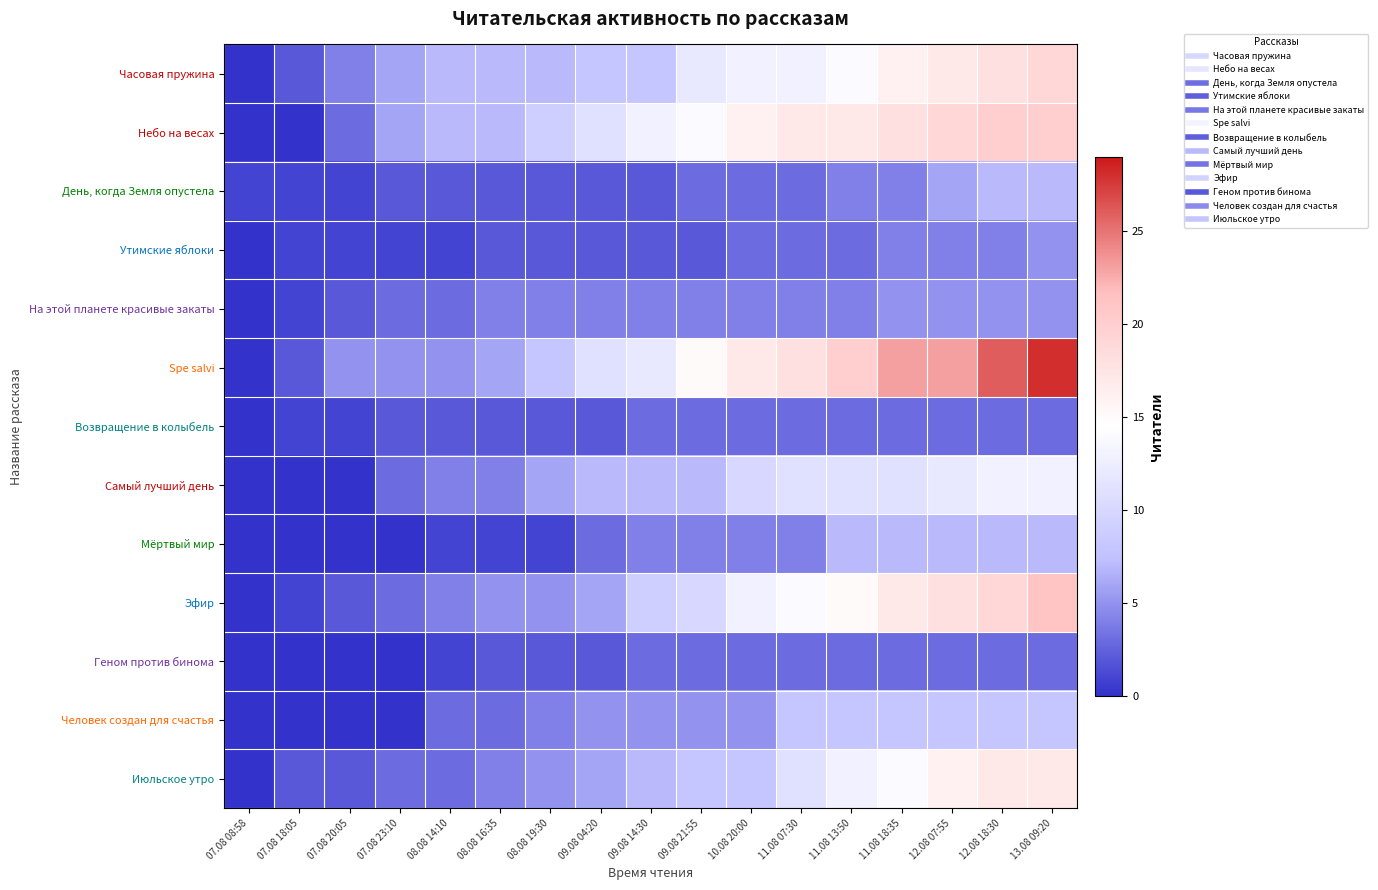

Reading left to right, extract all data points from this chart.

Часовая пружина: 07.08 08:58=0	07.08 18:05=2	07.08 20:05=4	07.08 23:10=6	08.08 14:10=7	08.08 16:35=7	08.08 19:30=7	09.08 04:20=8	09.08 14:30=8	09.08 21:55=12	10.08 20:00=13	11.08 07:30=13	11.08 13:50=14	11.08 18:35=16	12.08 07:55=17	12.08 18:30=18	13.08 09:20=19
Небо на весах: 07.08 08:58=0	07.08 18:05=0	07.08 20:05=3	07.08 23:10=6	08.08 14:10=7	08.08 16:35=7	08.08 19:30=9	09.08 04:20=11	09.08 14:30=13	09.08 21:55=14	10.08 20:00=16	11.08 07:30=17	11.08 13:50=17	11.08 18:35=18	12.08 07:55=19	12.08 18:30=20	13.08 09:20=20
День, когда Земля опустела: 07.08 08:58=1	07.08 18:05=1	07.08 20:05=1	07.08 23:10=2	08.08 14:10=2	08.08 16:35=2	08.08 19:30=2	09.08 04:20=2	09.08 14:30=2	09.08 21:55=3	10.08 20:00=3	11.08 07:30=3	11.08 13:50=4	11.08 18:35=4	12.08 07:55=6	12.08 18:30=7	13.08 09:20=7
Утимские яблоки: 07.08 08:58=0	07.08 18:05=1	07.08 20:05=1	07.08 23:10=1	08.08 14:10=1	08.08 16:35=2	08.08 19:30=2	09.08 04:20=2	09.08 14:30=2	09.08 21:55=2	10.08 20:00=3	11.08 07:30=3	11.08 13:50=3	11.08 18:35=4	12.08 07:55=4	12.08 18:30=4	13.08 09:20=5
На этой планете красивые закаты: 07.08 08:58=0	07.08 18:05=1	07.08 20:05=2	07.08 23:10=3	08.08 14:10=3	08.08 16:35=4	08.08 19:30=4	09.08 04:20=4	09.08 14:30=4	09.08 21:55=4	10.08 20:00=4	11.08 07:30=4	11.08 13:50=4	11.08 18:35=5	12.08 07:55=5	12.08 18:30=5	13.08 09:20=5
Spe salvi: 07.08 08:58=0	07.08 18:05=2	07.08 20:05=5	07.08 23:10=5	08.08 14:10=5	08.08 16:35=6	08.08 19:30=8	09.08 04:20=11	09.08 14:30=12	09.08 21:55=15	10.08 20:00=17	11.08 07:30=18	11.08 13:50=20	11.08 18:35=23	12.08 07:55=23	12.08 18:30=26	13.08 09:20=28
Возвращение в колыбель: 07.08 08:58=0	07.08 18:05=1	07.08 20:05=1	07.08 23:10=2	08.08 14:10=2	08.08 16:35=2	08.08 19:30=2	09.08 04:20=2	09.08 14:30=3	09.08 21:55=3	10.08 20:00=3	11.08 07:30=3	11.08 13:50=3	11.08 18:35=3	12.08 07:55=3	12.08 18:30=3	13.08 09:20=3
Самый лучший день: 07.08 08:58=0	07.08 18:05=0	07.08 20:05=0	07.08 23:10=3	08.08 14:10=4	08.08 16:35=4	08.08 19:30=6	09.08 04:20=7	09.08 14:30=7	09.08 21:55=7	10.08 20:00=10	11.08 07:30=11	11.08 13:50=11	11.08 18:35=11	12.08 07:55=12	12.08 18:30=13	13.08 09:20=13
Мёртвый мир: 07.08 08:58=0	07.08 18:05=0	07.08 20:05=0	07.08 23:10=0	08.08 14:10=1	08.08 16:35=1	08.08 19:30=1	09.08 04:20=3	09.08 14:30=4	09.08 21:55=4	10.08 20:00=4	11.08 07:30=4	11.08 13:50=7	11.08 18:35=7	12.08 07:55=7	12.08 18:30=7	13.08 09:20=7
Эфир: 07.08 08:58=0	07.08 18:05=1	07.08 20:05=2	07.08 23:10=3	08.08 14:10=4	08.08 16:35=5	08.08 19:30=5	09.08 04:20=6	09.08 14:30=9	09.08 21:55=10	10.08 20:00=13	11.08 07:30=14	11.08 13:50=15	11.08 18:35=17	12.08 07:55=18	12.08 18:30=19	13.08 09:20=21
Геном против бинома: 07.08 08:58=0	07.08 18:05=0	07.08 20:05=0	07.08 23:10=0	08.08 14:10=1	08.08 16:35=2	08.08 19:30=2	09.08 04:20=2	09.08 14:30=3	09.08 21:55=3	10.08 20:00=3	11.08 07:30=3	11.08 13:50=3	11.08 18:35=3	12.08 07:55=3	12.08 18:30=3	13.08 09:20=3
Человек создан для счастья: 07.08 08:58=0	07.08 18:05=0	07.08 20:05=0	07.08 23:10=0	08.08 14:10=3	08.08 16:35=3	08.08 19:30=4	09.08 04:20=5	09.08 14:30=5	09.08 21:55=5	10.08 20:00=5	11.08 07:30=8	11.08 13:50=8	11.08 18:35=8	12.08 07:55=8	12.08 18:30=8	13.08 09:20=8
Июльское утро: 07.08 08:58=0	07.08 18:05=2	07.08 20:05=2	07.08 23:10=3	08.08 14:10=3	08.08 16:35=4	08.08 19:30=5	09.08 04:20=6	09.08 14:30=7	09.08 21:55=8	10.08 20:00=8	11.08 07:30=11	11.08 13:50=13	11.08 18:35=14	12.08 07:55=16	12.08 18:30=17	13.08 09:20=17